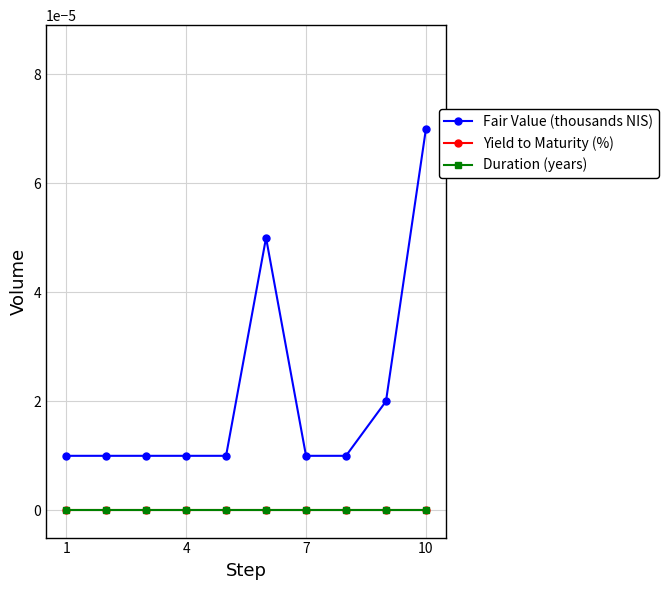

Which series has the largest total across all categories?

Fair Value (thousands NIS)